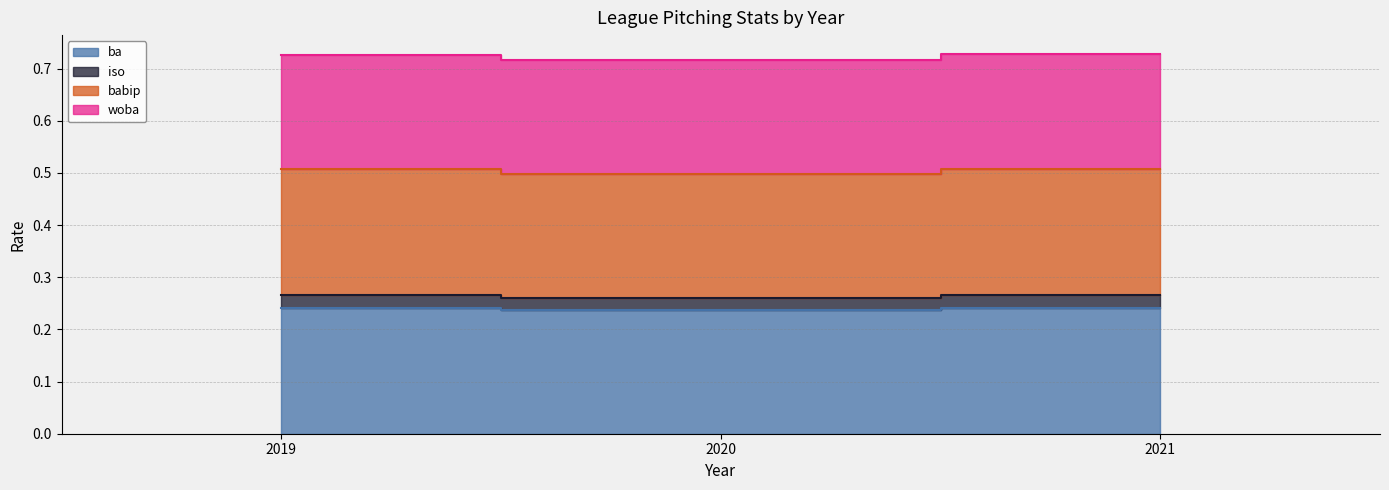

Where is ba nearest to the value 0?

2020